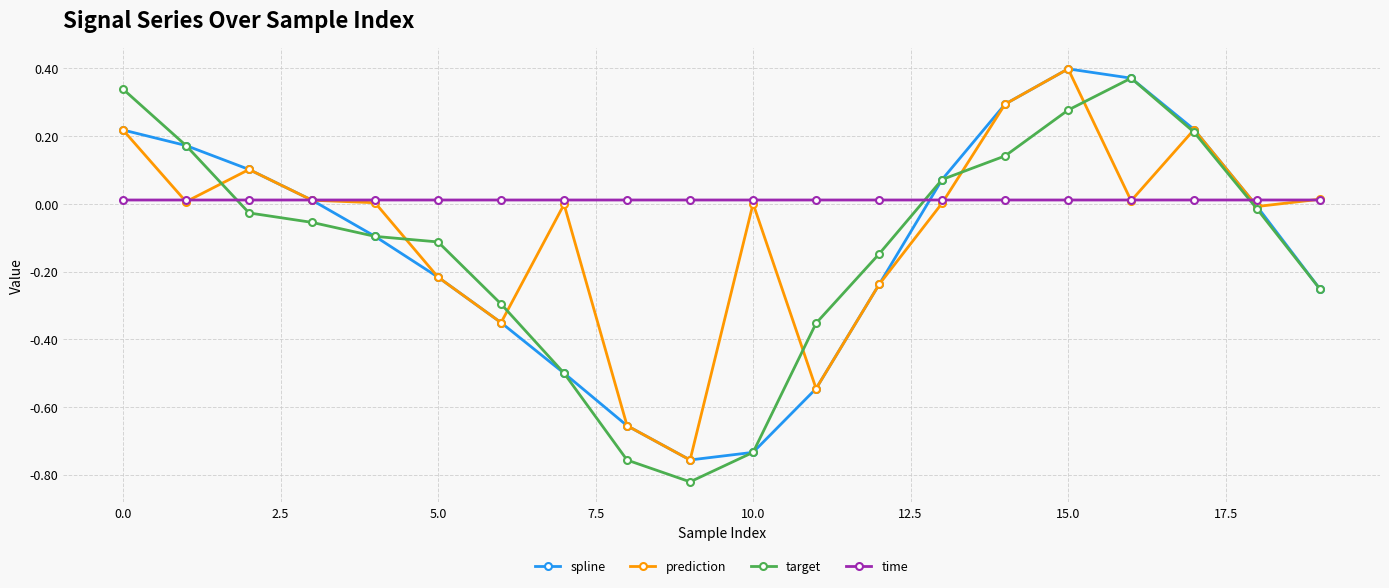

Which series has the largest total across all categories?

time